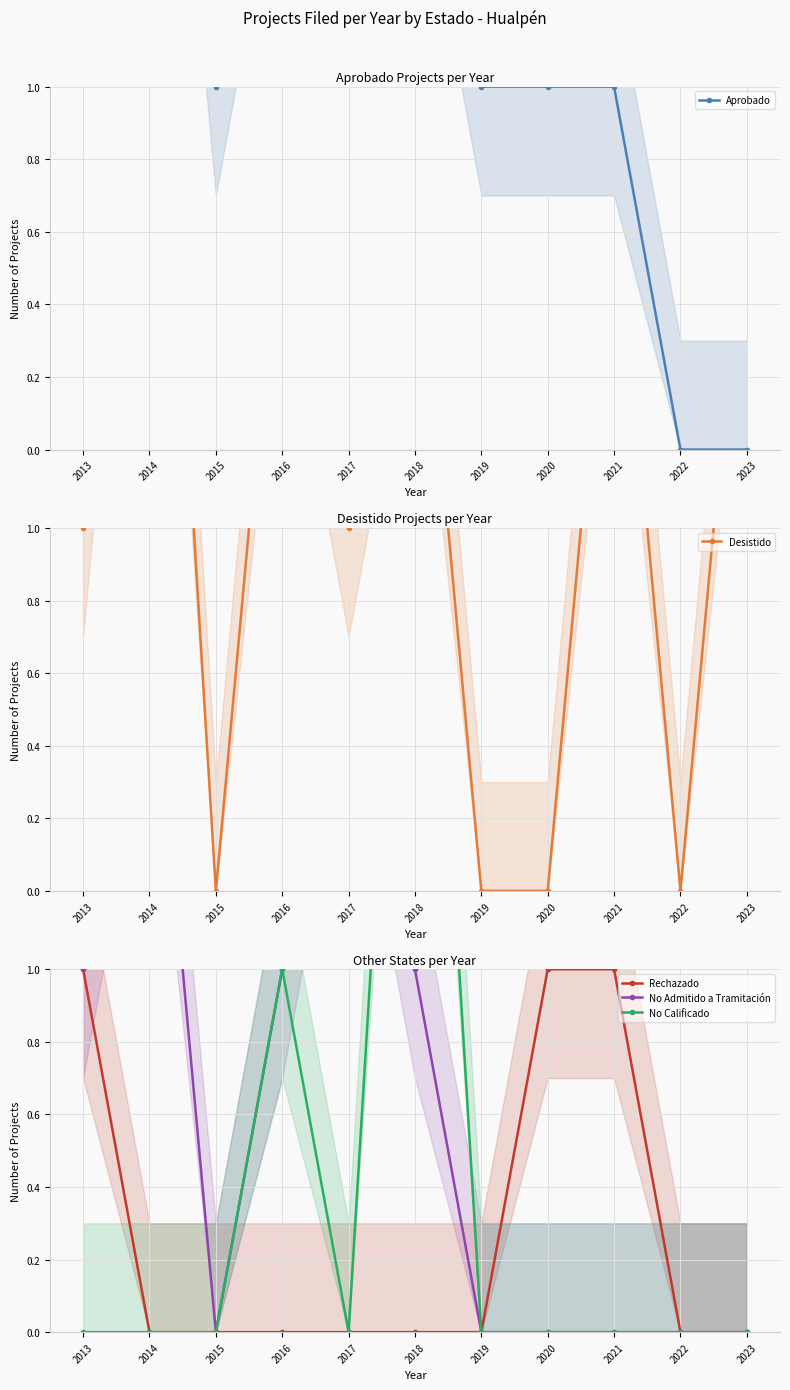

What are all the series names shown in the legend?

Aprobado, Desistido, Rechazado, No Admitido a Tramitación, No Calificado